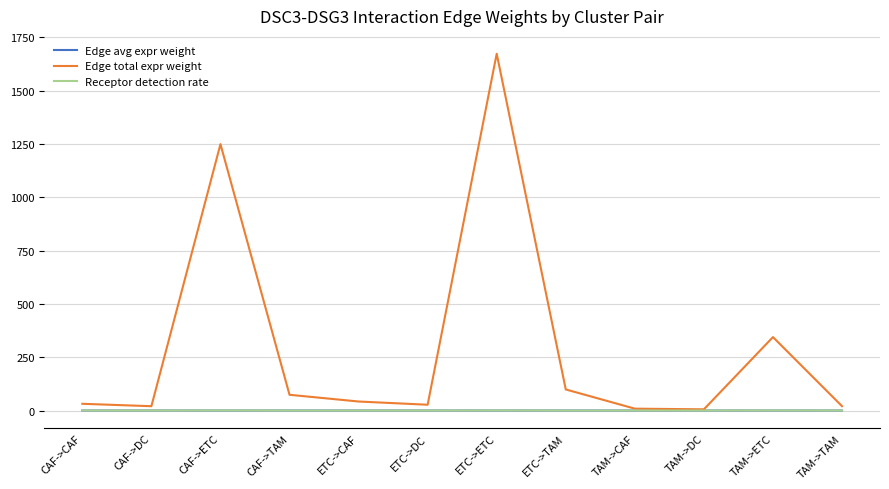

What are all the series names shown in the legend?

Edge avg expr weight, Edge total expr weight, Receptor detection rate